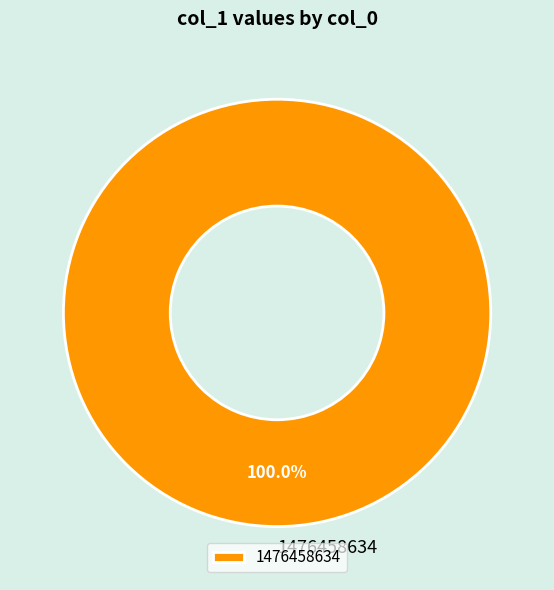

Rank the categories by value from lowest to highest.

1476458634